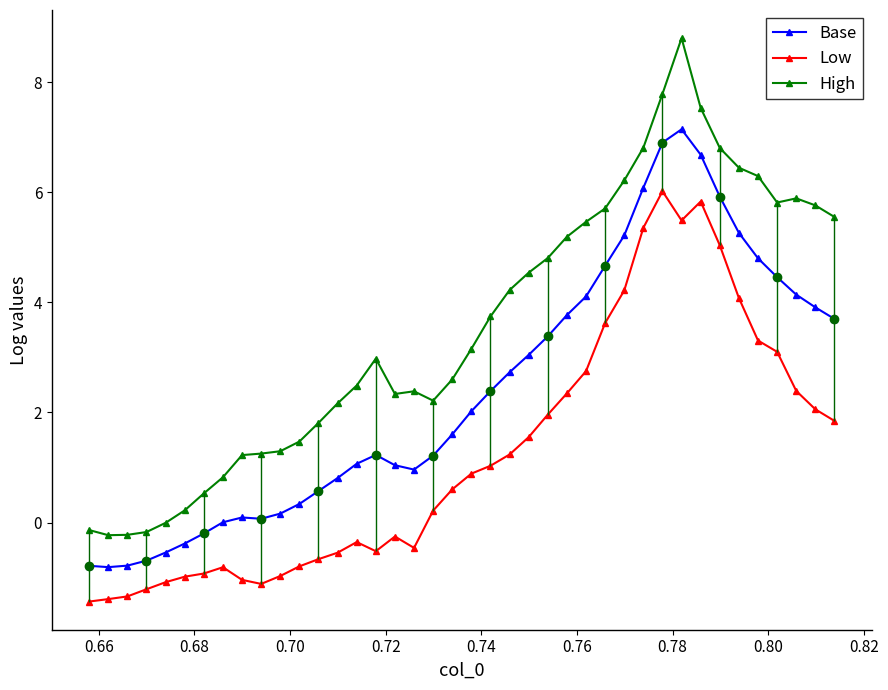

True or false: High and Low intersect in this chart.

False